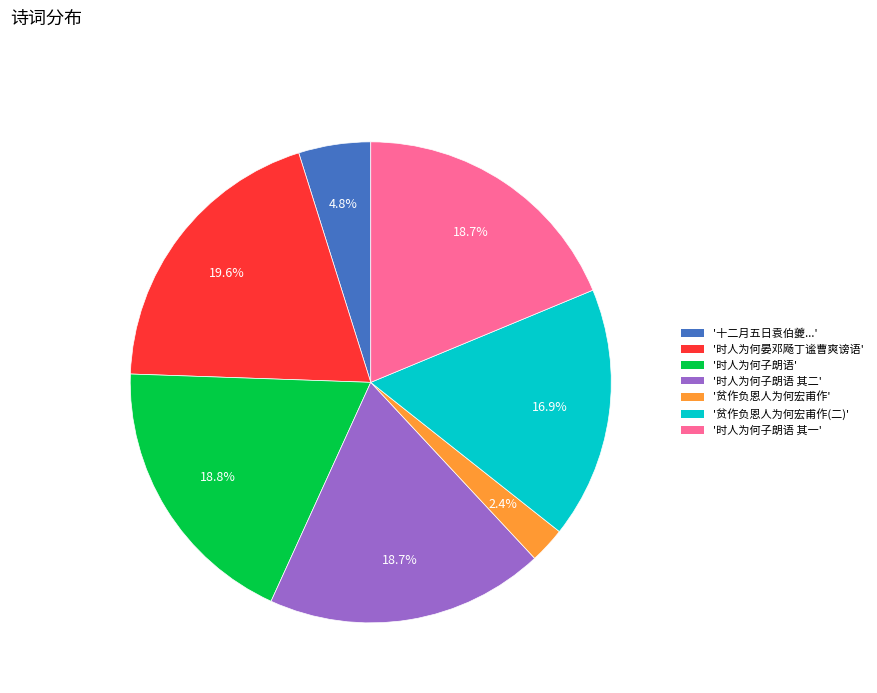

What is the smallest slice in the pie chart?

'贫作负恩人为何宏甫作'